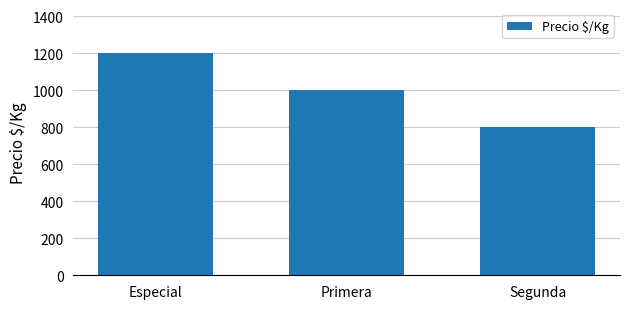

Reading left to right, list all the values displayed in this chart.

Especial=1200	Primera=1000	Segunda=800